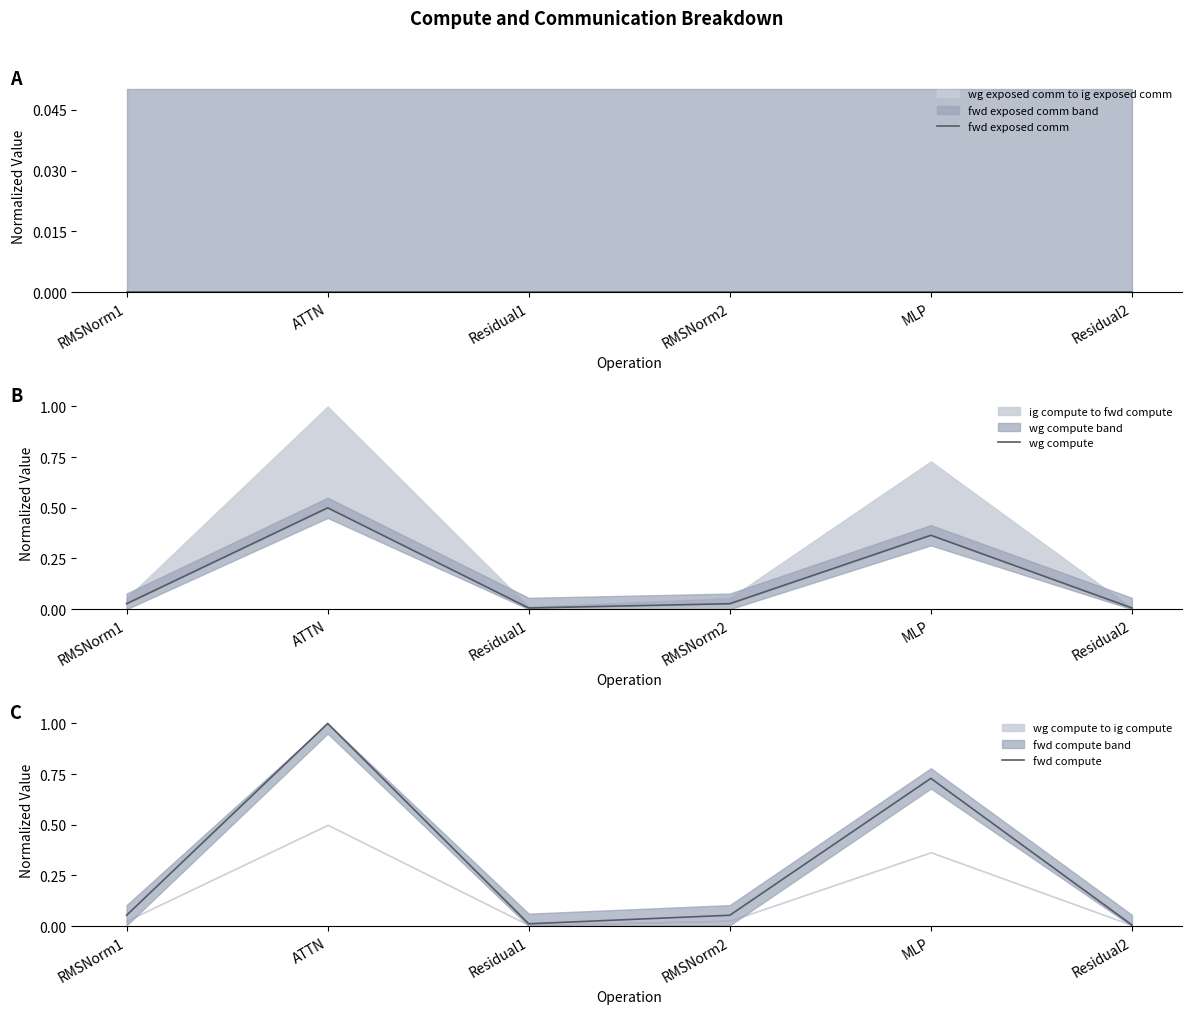

Which series has the widest spread of values?

fwd compute